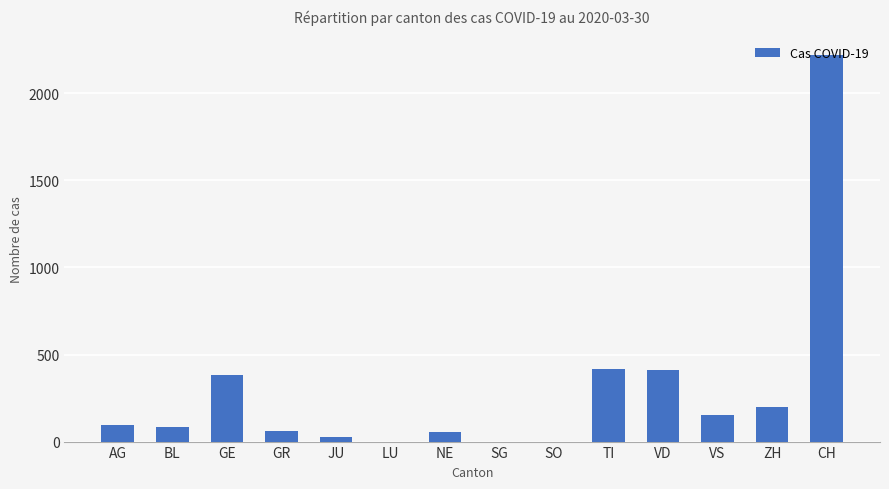

Where is the data nearest to the value 1111?

TI